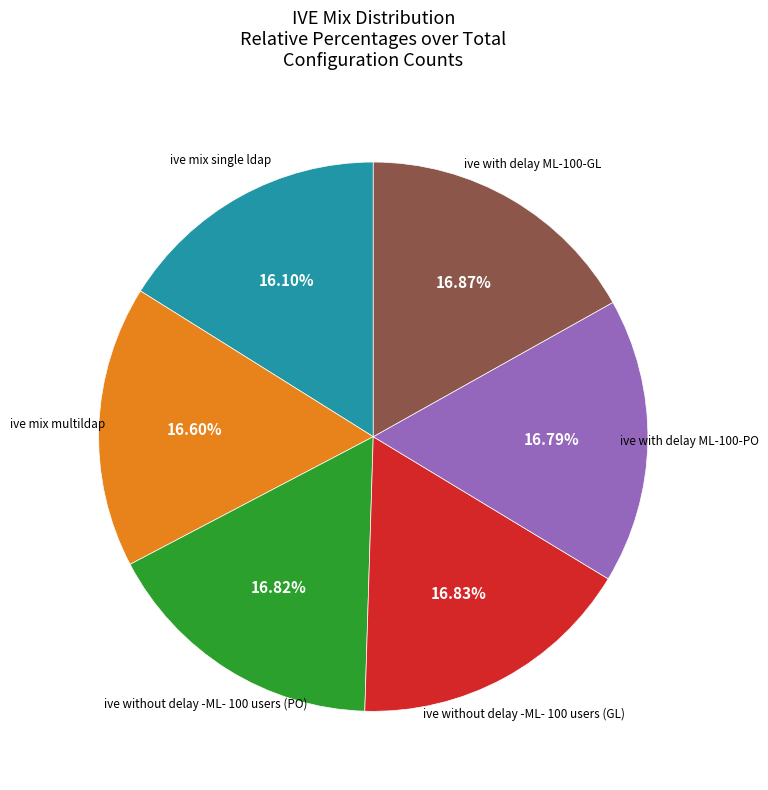

Do ive without delay -ML- 100 users (PO) and ive with delay ML-100-GL together represent more than half of the pie?

No